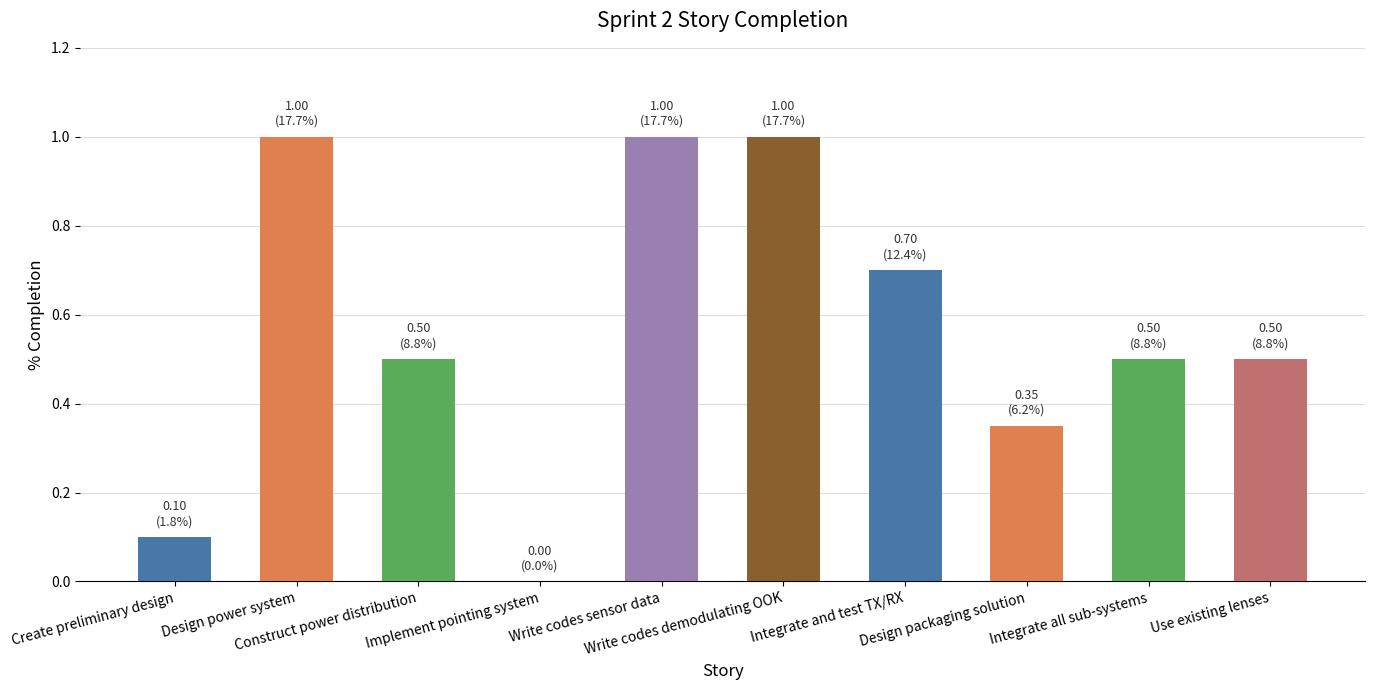

Are the bars horizontal?

No